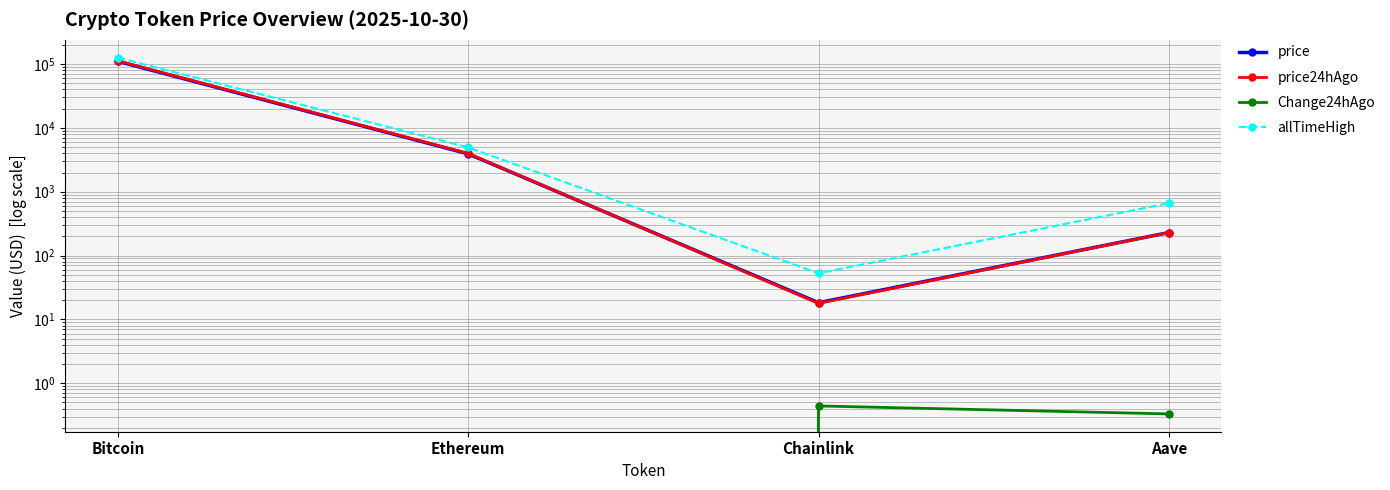

How many values in Change24hAgo are below zero?

2